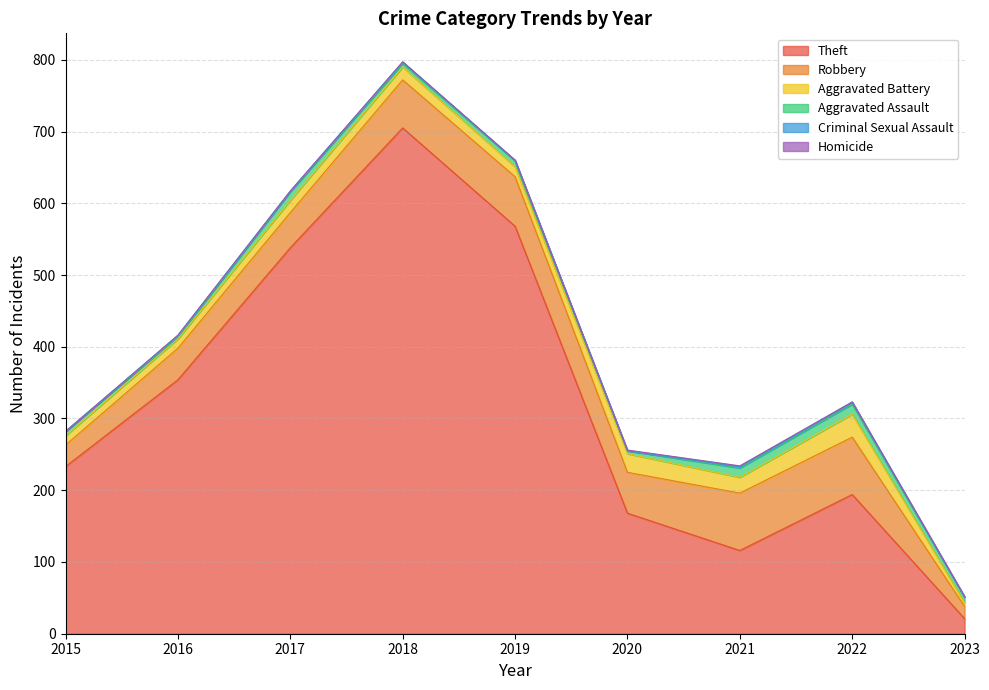

At which label is Aggravated Battery closest to 18?

2018